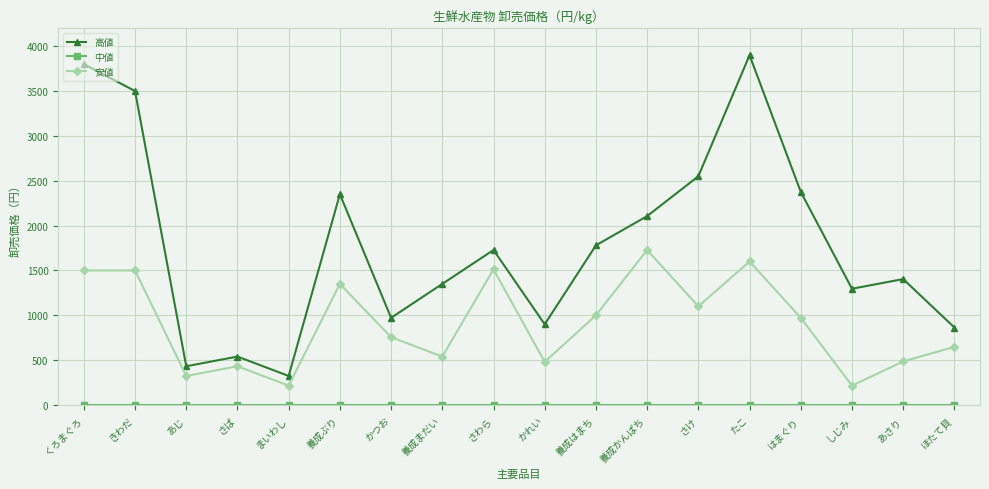

What is the approximate value of 高値 at かれい?

900